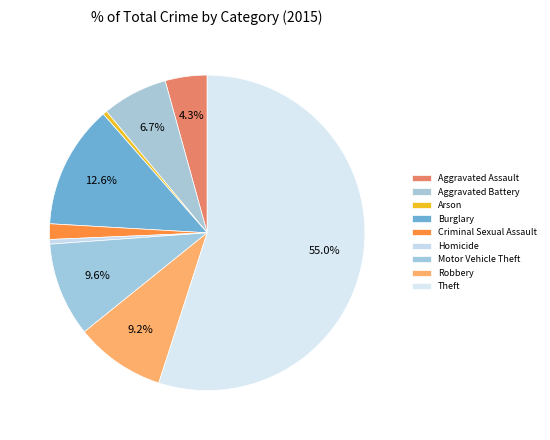

To the nearest percent, what is the combined percentage of Criminal Sexual Assault and Aggravated Battery?

8%